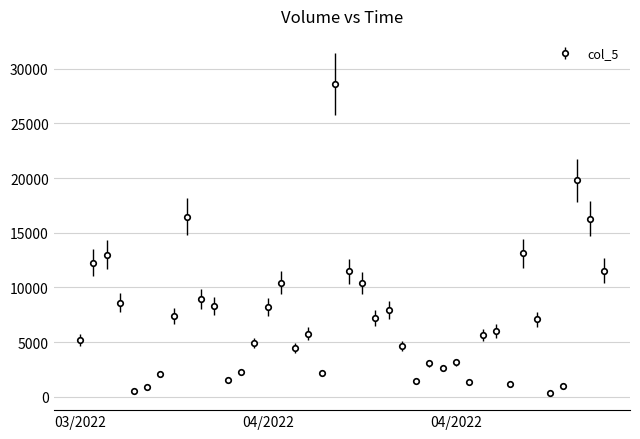

What is the greatest value displayed?

28573.3